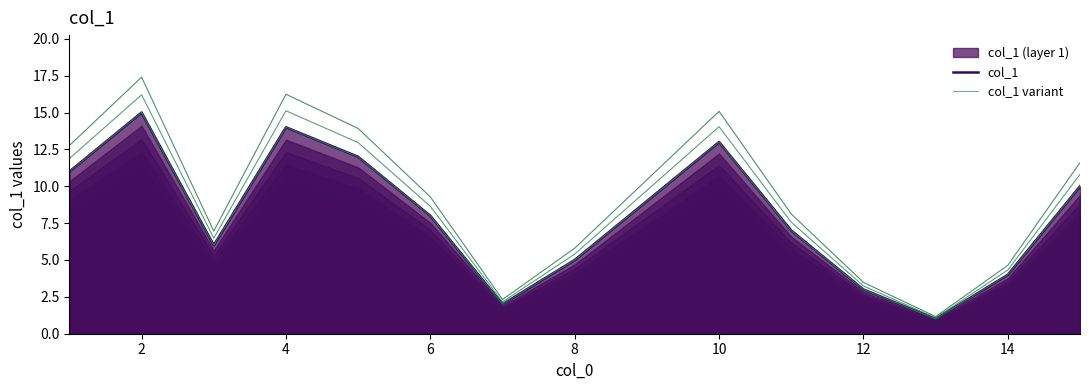

True or false: col_1 variant has a value of 3 at 6.

False